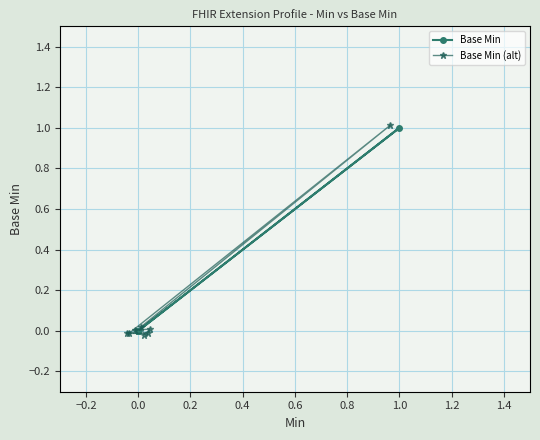

Between which two adjacent categories do Base Min (alt) and Base Min first intersect?

−0.2 and 0.0